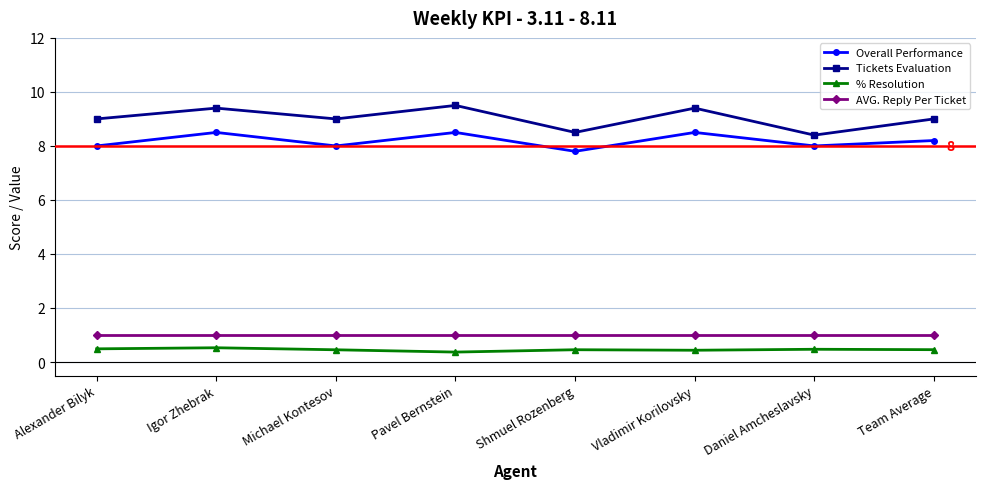

How many Tickets Evaluation values are between 9 and 10?

6